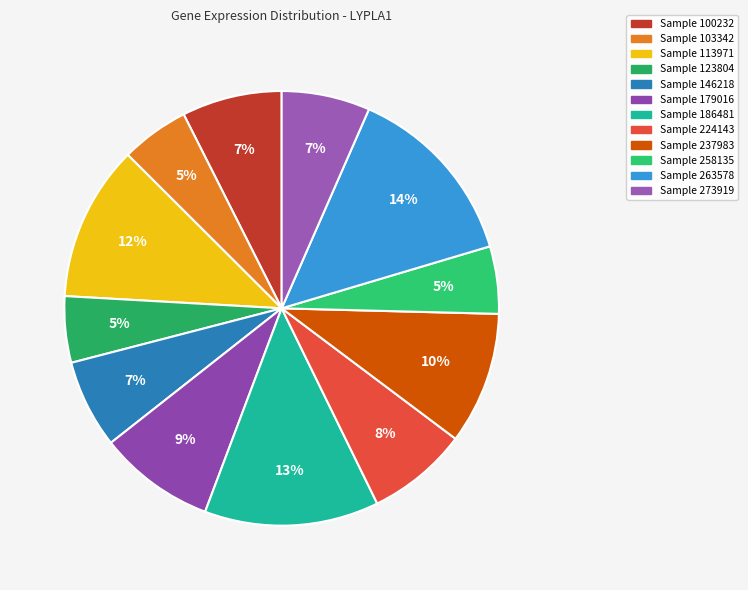

Which category has the smallest portion of the pie?

123804